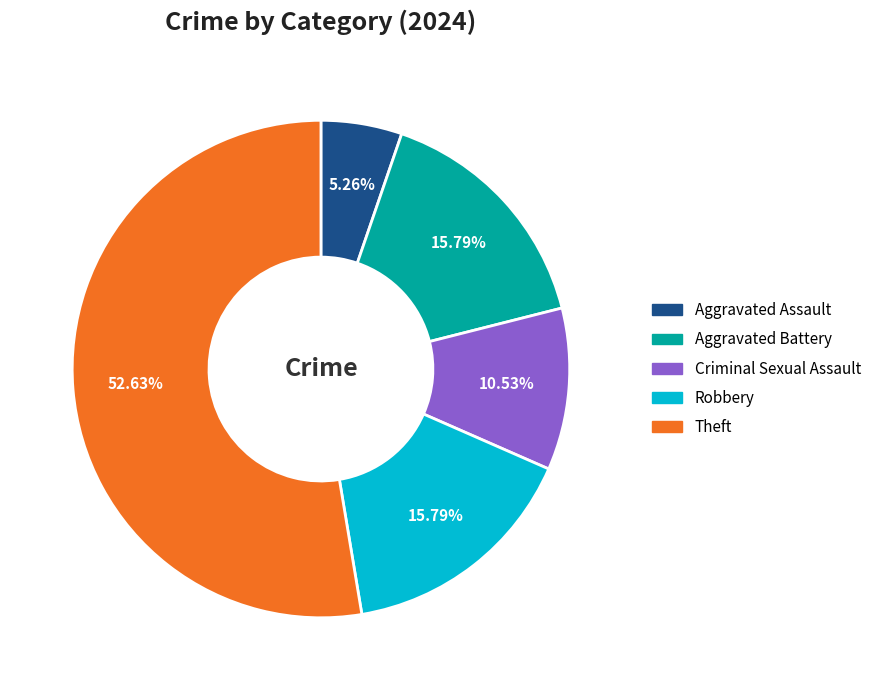

Is there any slice that represents more than half of the pie?

Yes